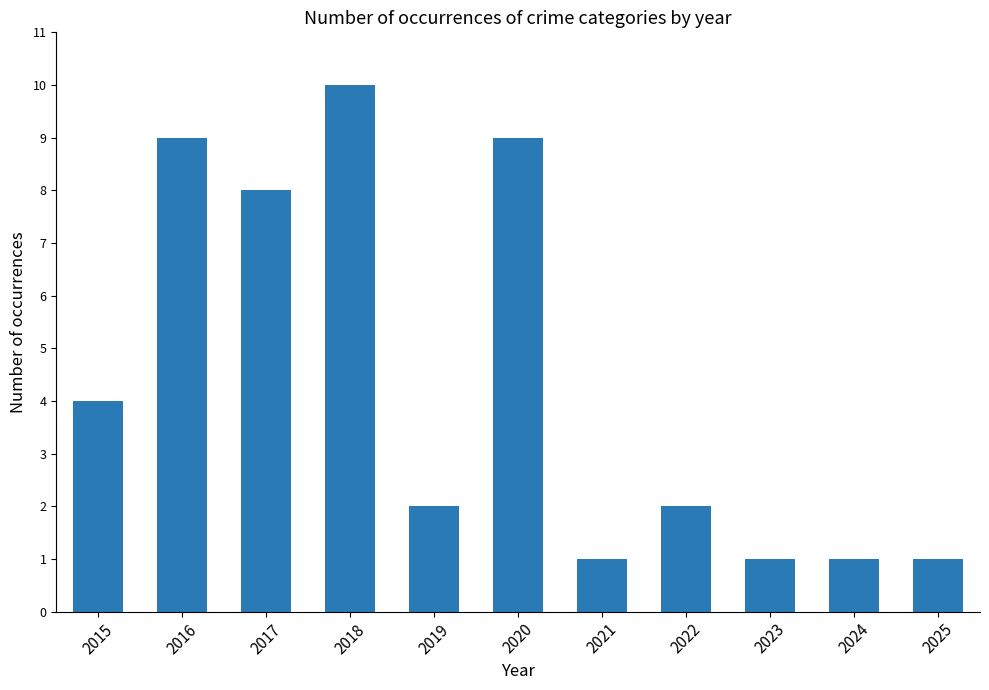

Are the bars horizontal?

No